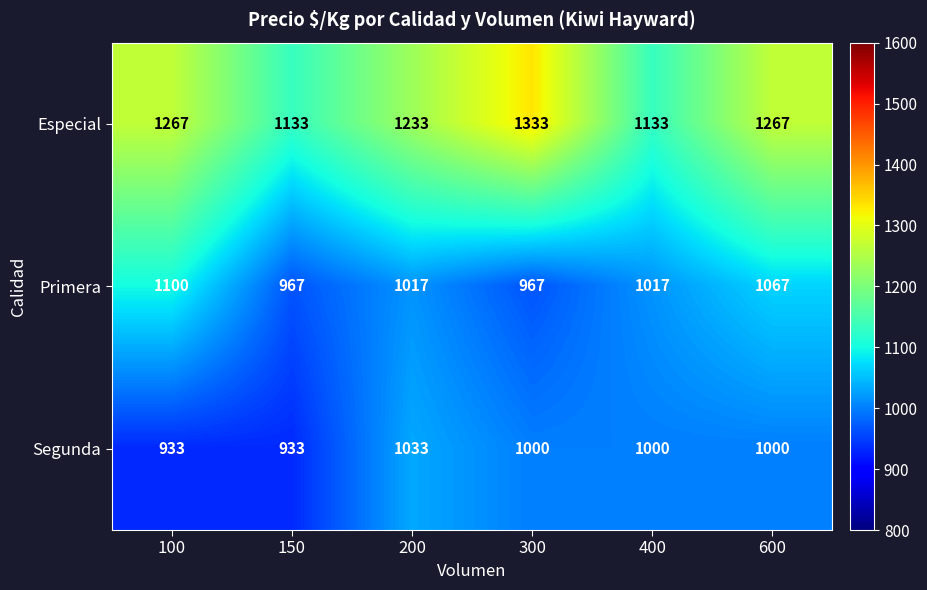

What is the difference between the maximum and minimum values in the Especial series?

200